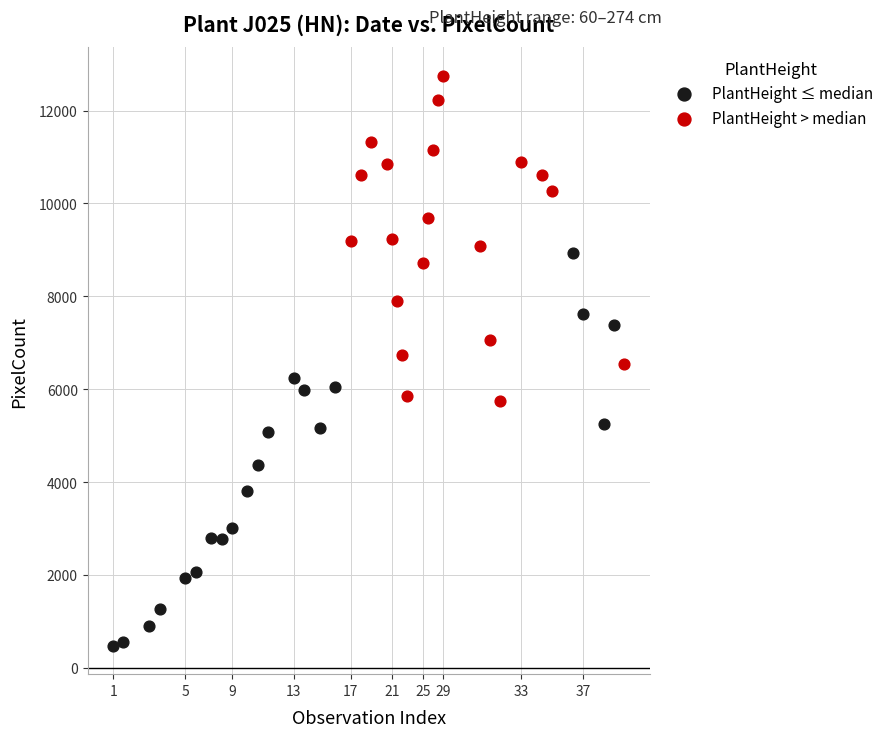

Which series has the largest Y range (max minus min)?

PlantHeight ≤ median